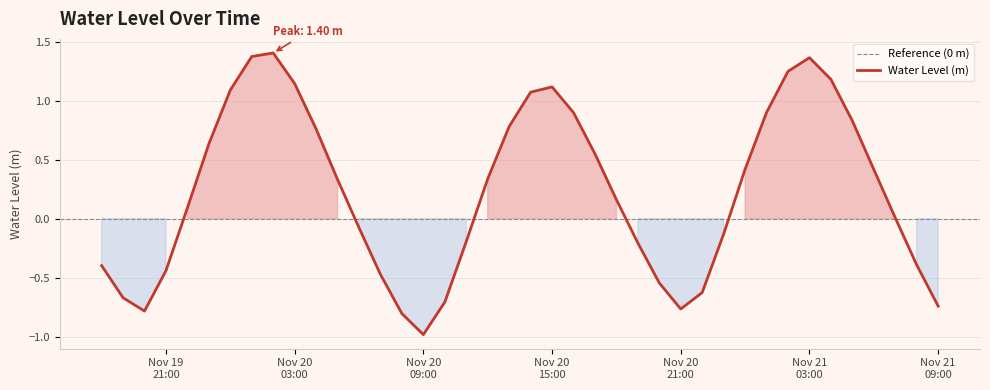

Is this an area chart (filled region under the line)?

No